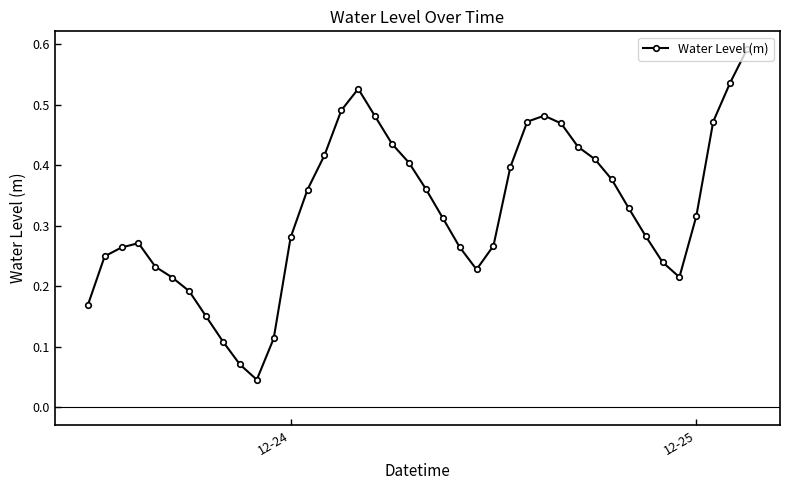

True or false: the data has more than 2 interior local peaks.

True